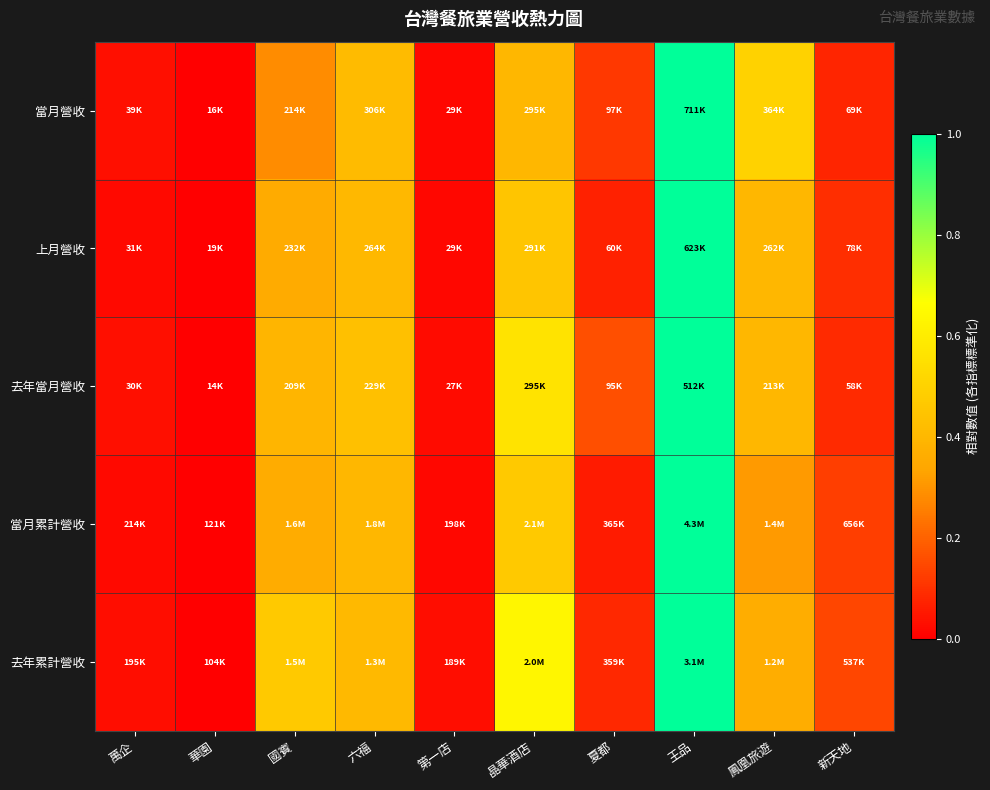

Which has a higher value, 國賓 or 鳳凰旅遊?

鳳凰旅遊